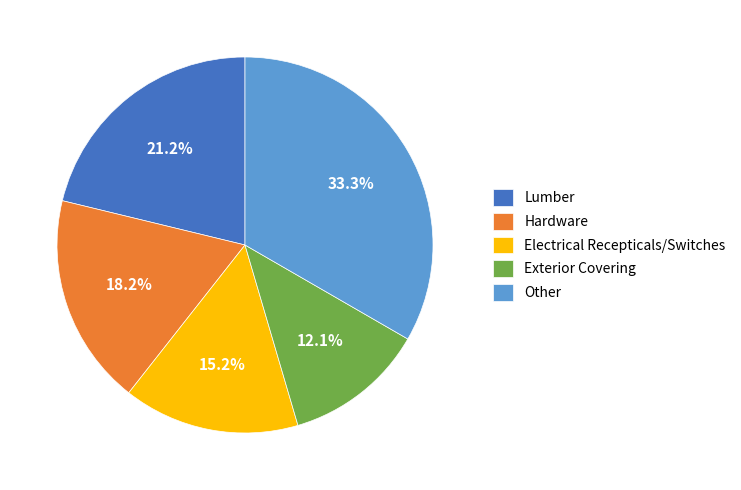

What percentage is the Hardware slice, to the nearest percent?

18%